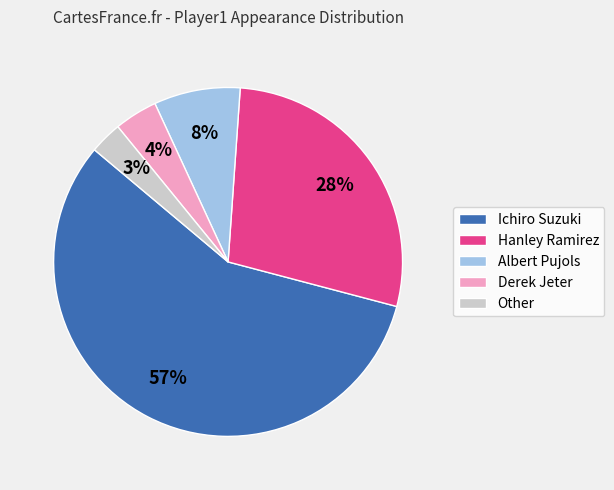

To the nearest percent, what is the difference between the largest and smallest slice percentages?

54%